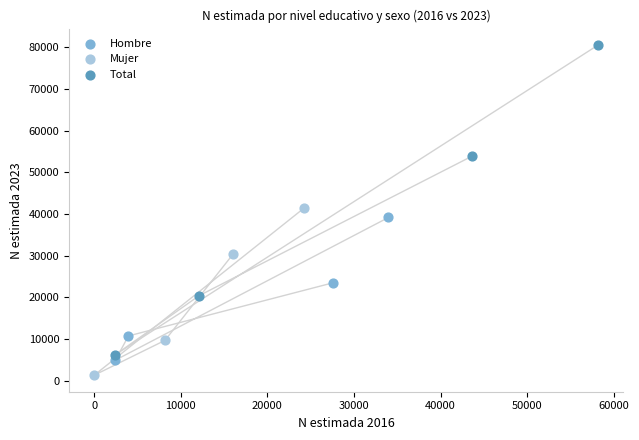

Which series has the widest spread of Y values?

Total